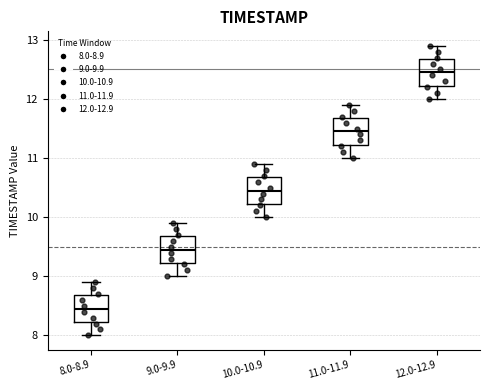

Which box has the lowest median line?

8.0-8.9